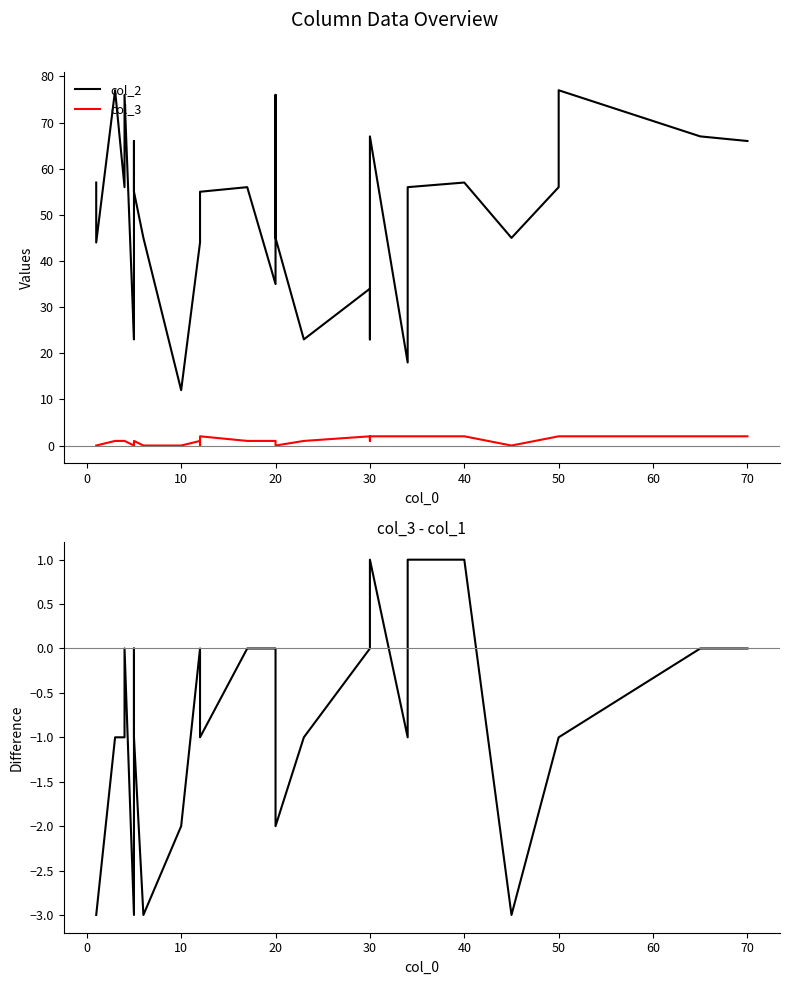

Which series has the largest total across all categories?

col_2